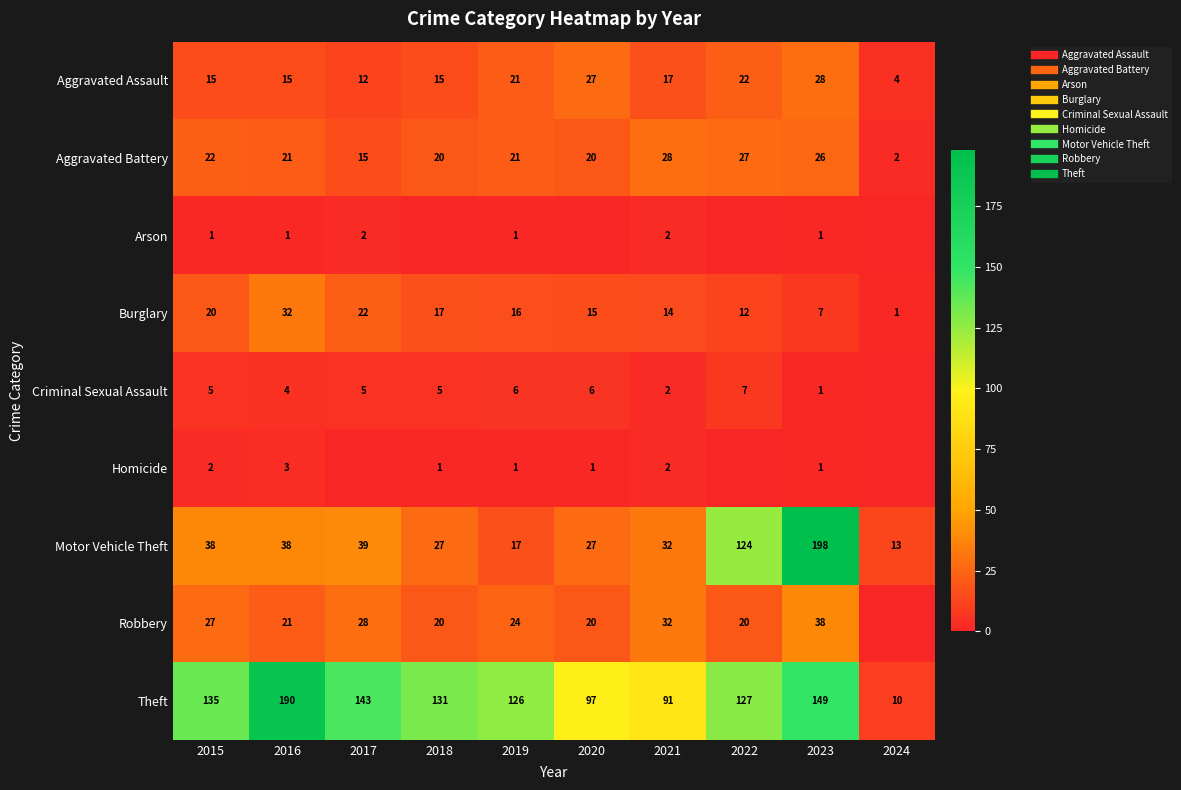

Is it true that Burglary equals 7 at 2023?

True